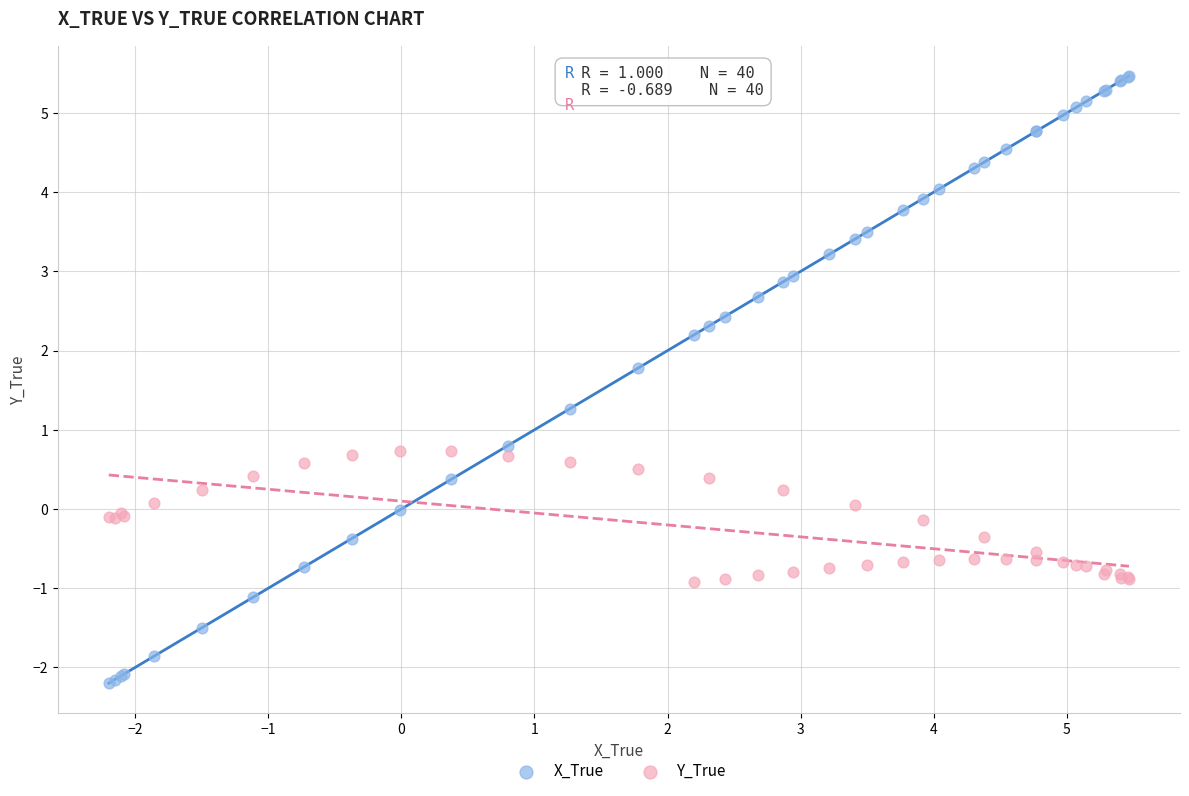

Which series reaches the maximum Y coordinate?

X_True